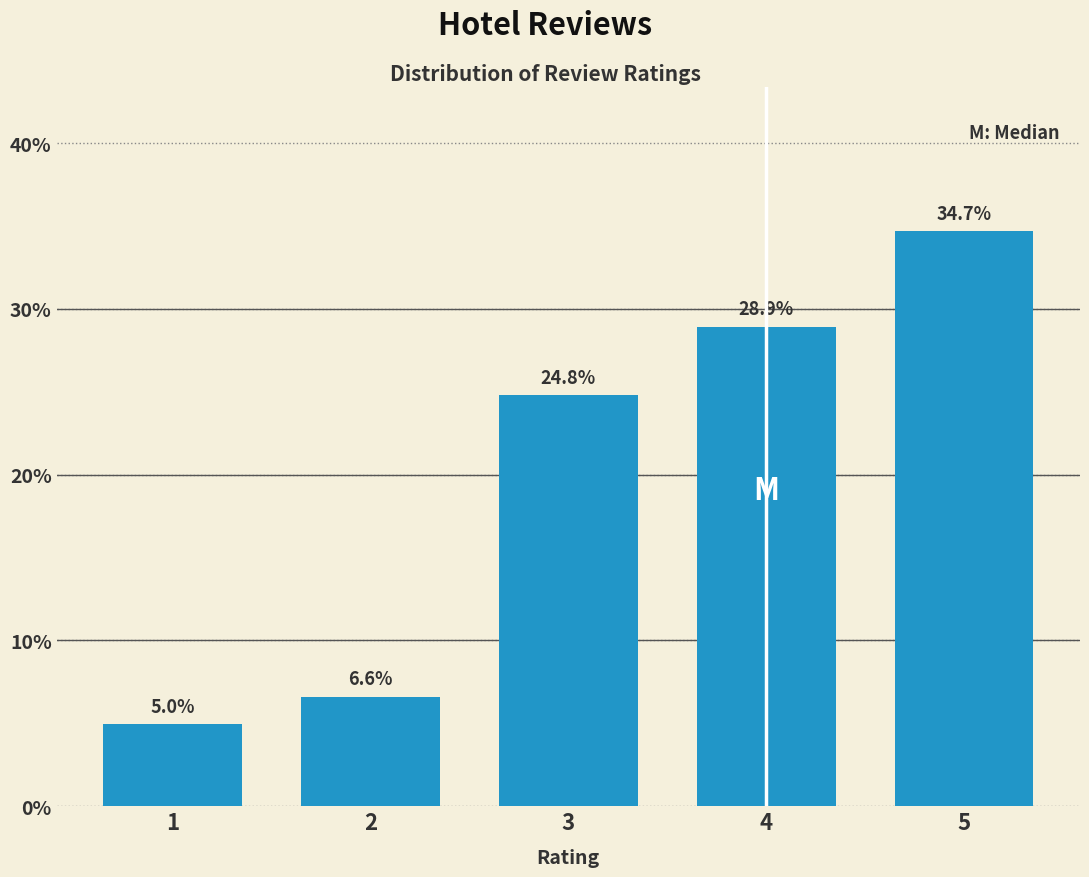

Reading left to right, what are all the values shown in this chart?

5.0	6.6	24.8	28.9	34.7